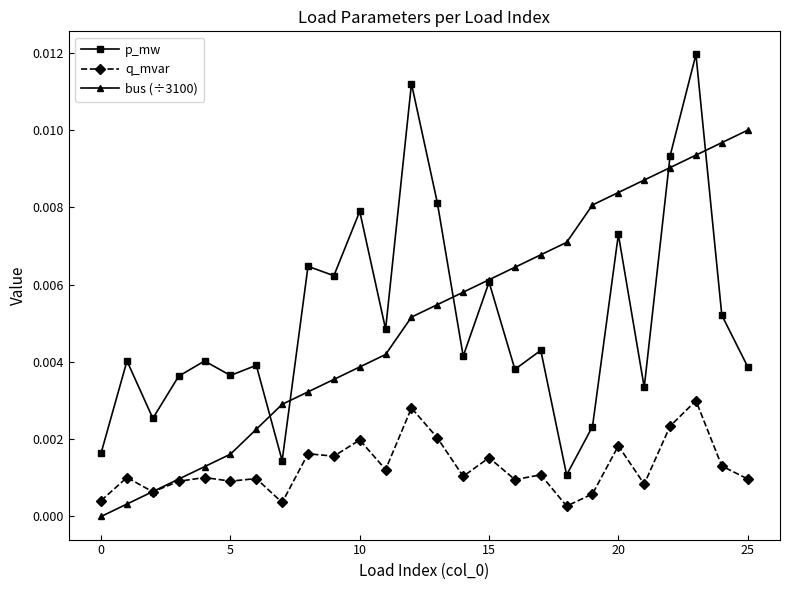

How many lines are shown in the chart?

3